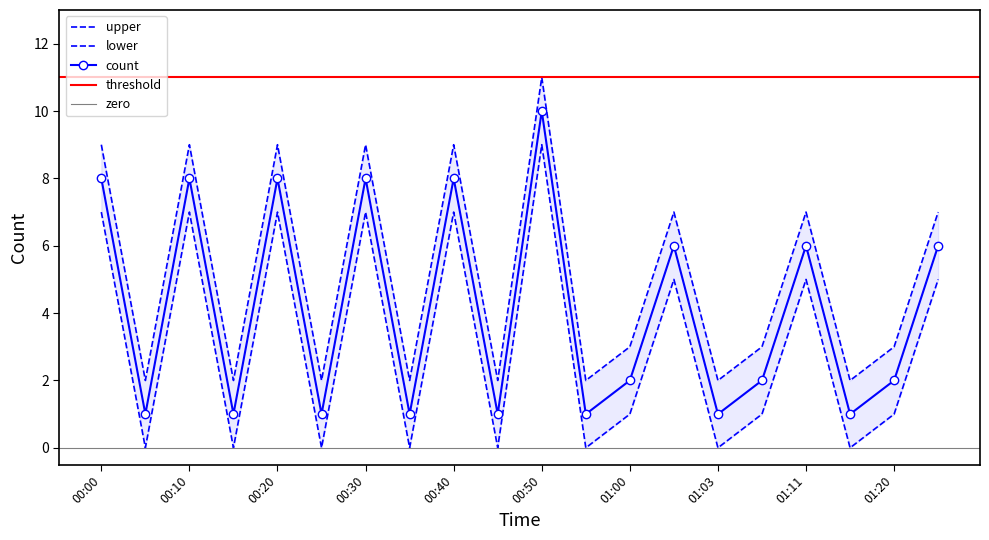

Which series has the widest spread of values?

count